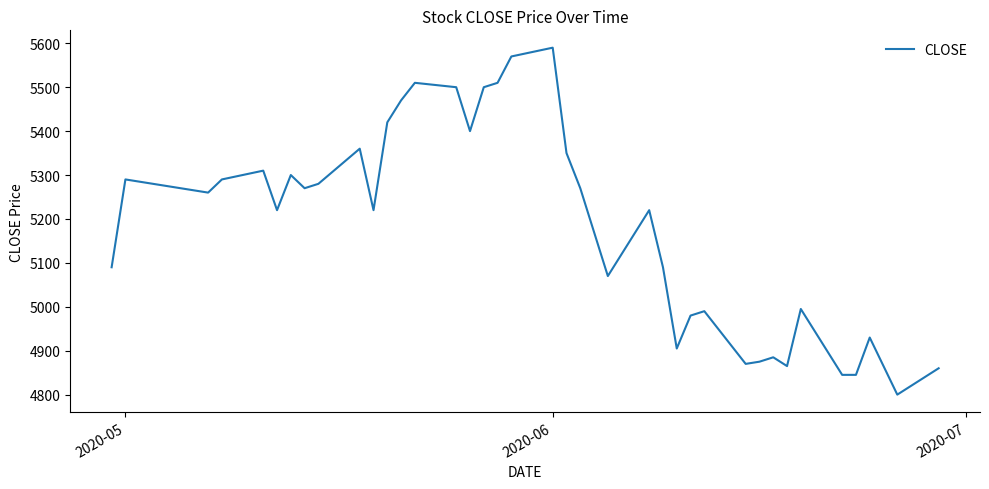

What is the difference between the maximum and minimum values?

790